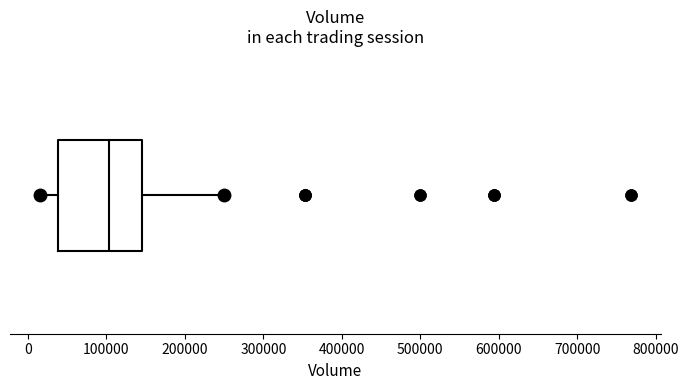

Where does the median line of the box sit on the x-axis? The values are not printed on the chart, so give them approximately, as read against the axis.

100000